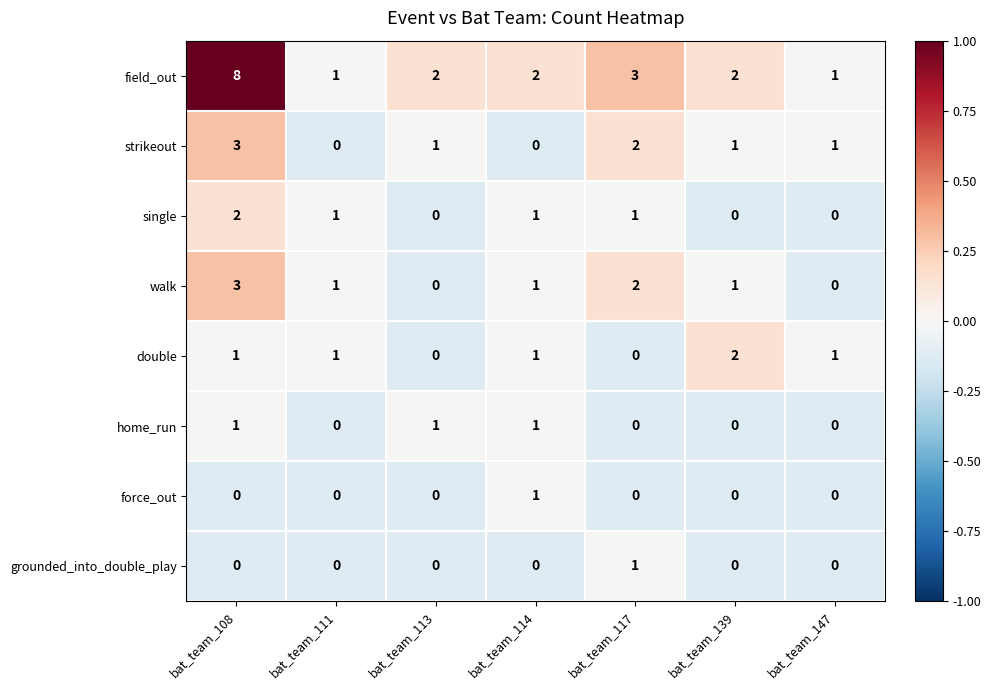

Between bat_team_108 and bat_team_147, which series saw the biggest shift?

field_out